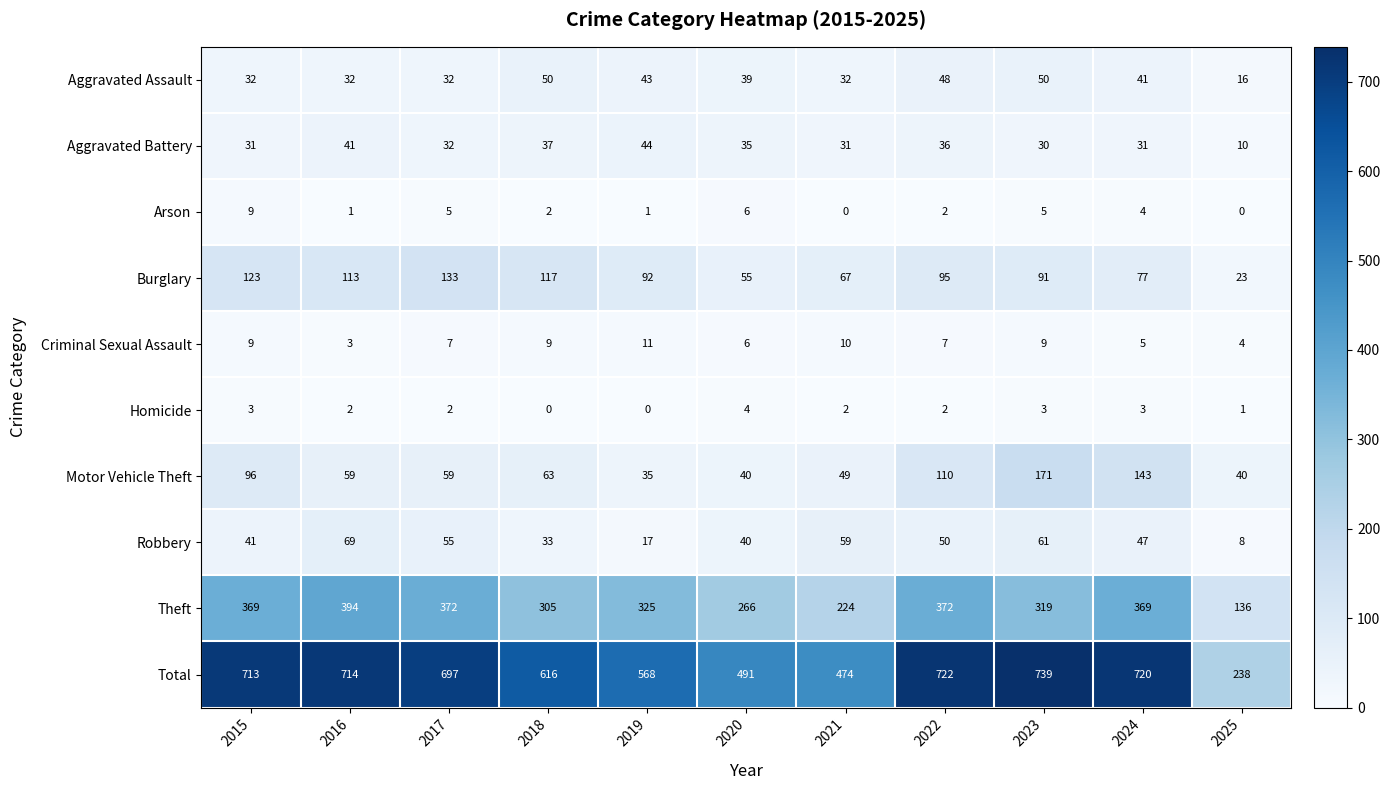

What is the difference between the maximum and second lowest values in the Motor Vehicle Theft series?

131